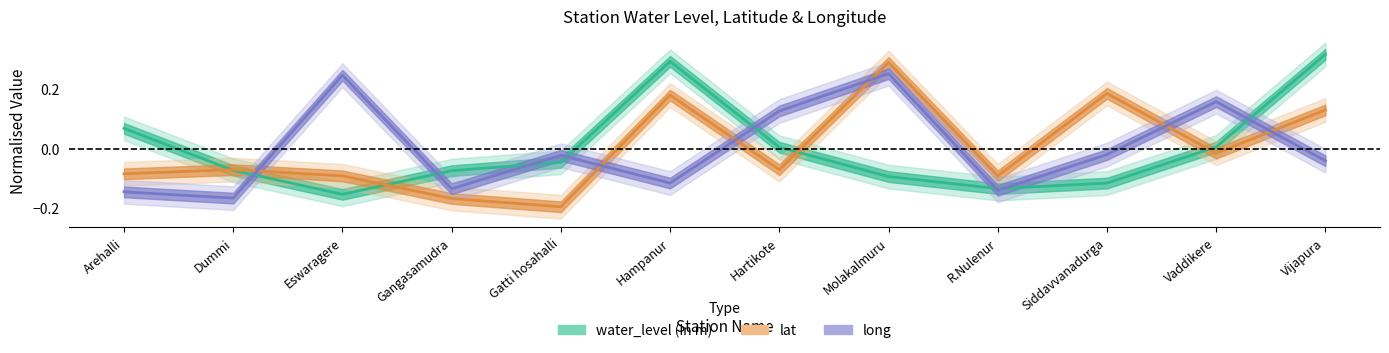

What is the lowest value of the water_level (in m) series?

-0.2